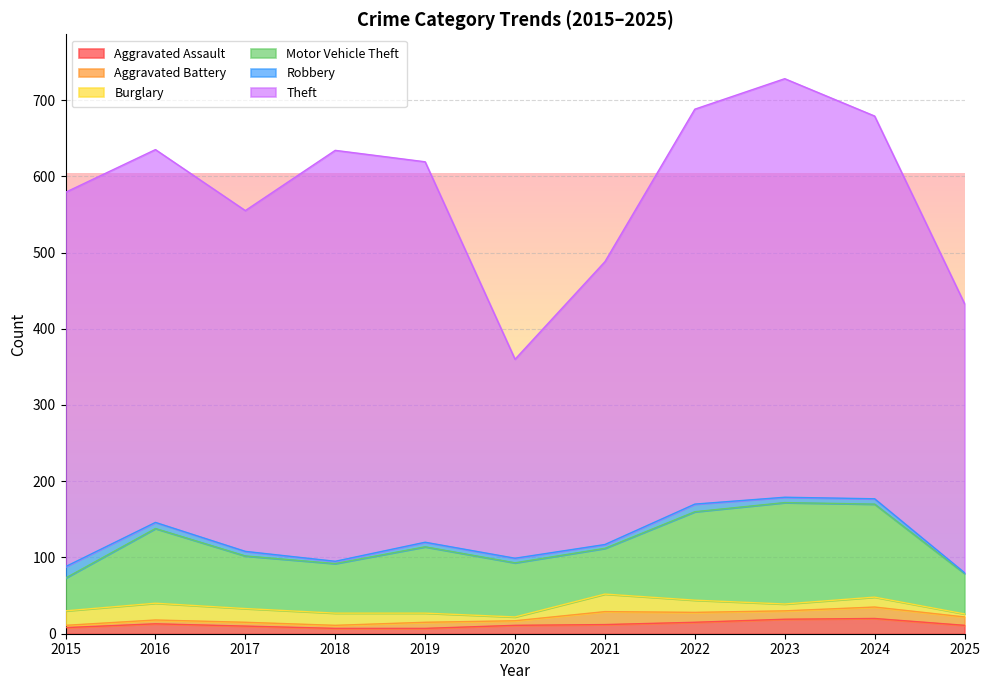

At which label does Theft reach its minimum?

2020